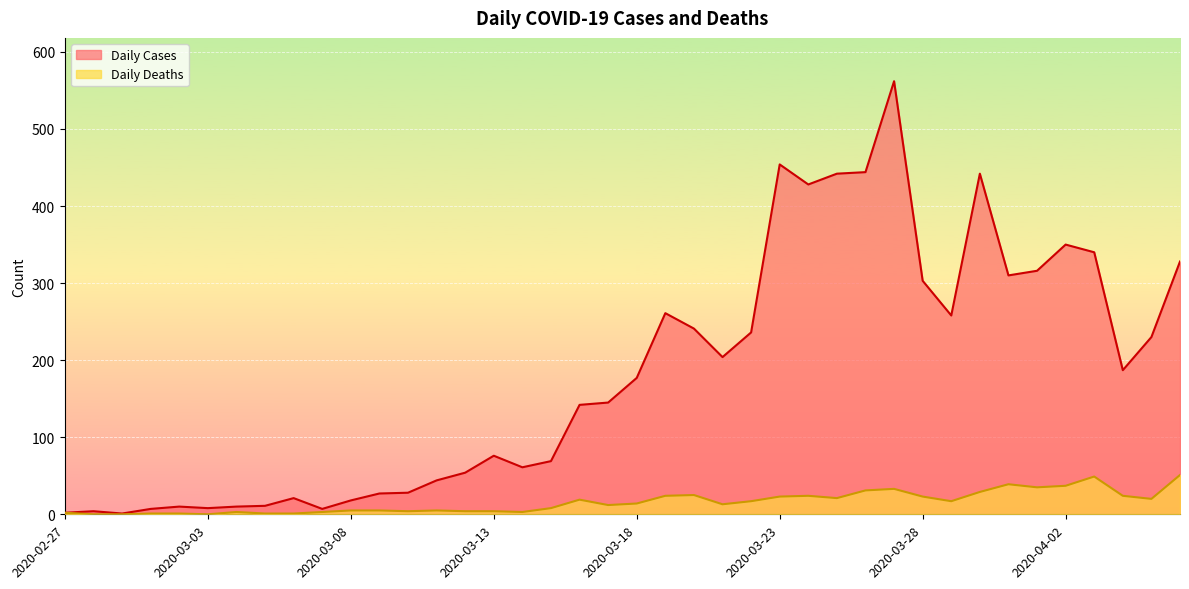

How many interior local peaks does the Daily Cases series have?

9